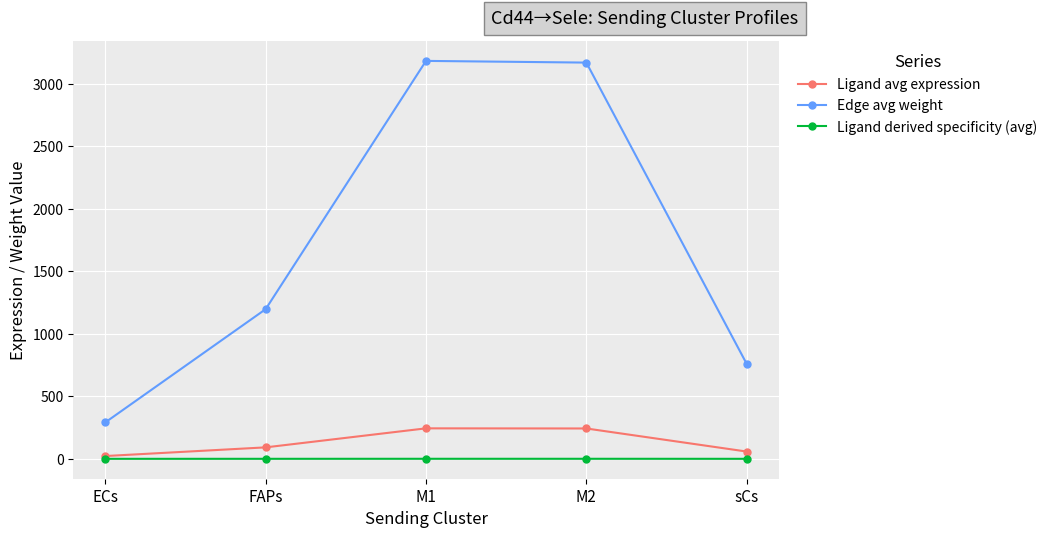

How many categories are shown in the chart?

5